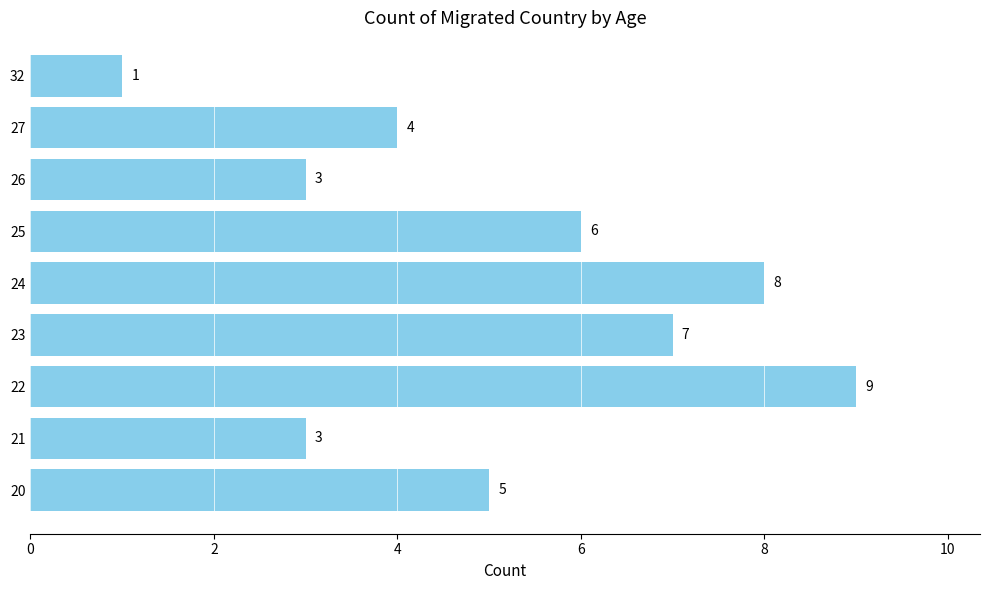

What is the sum of the values at 27 and 22?

13